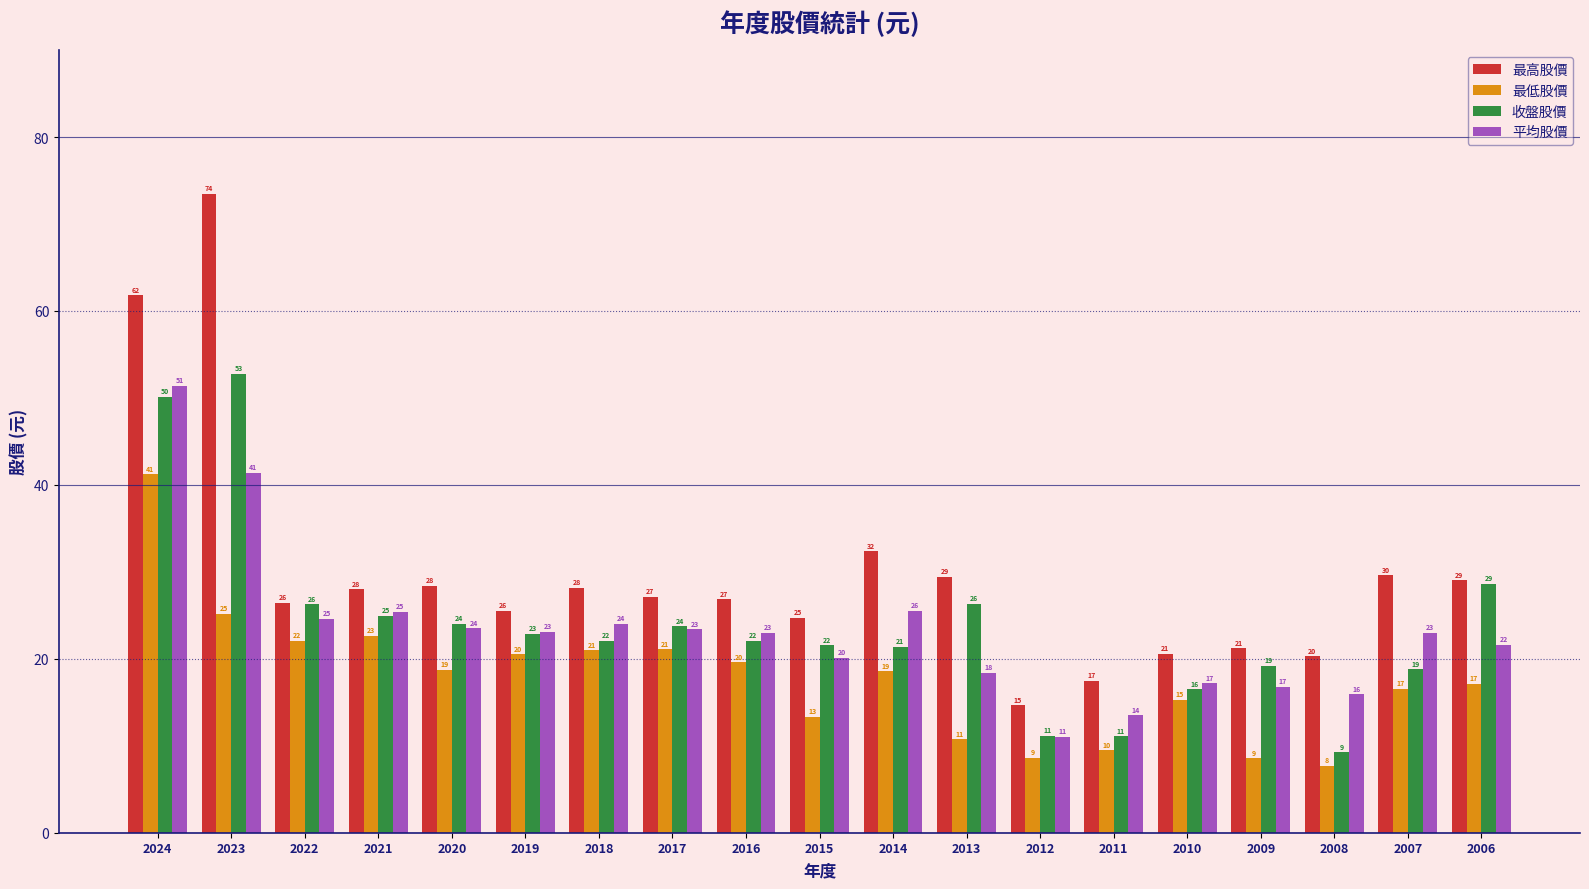

Is it true that 最高股價 equals 29.8 at 2024?

False